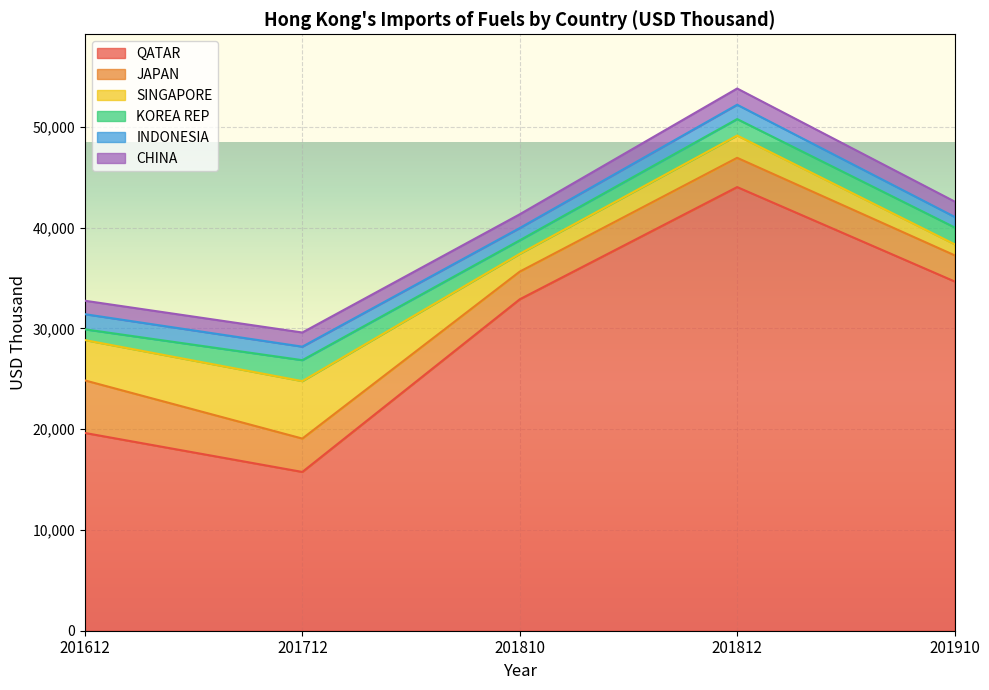

Reading left to right, list all the values displayed in this chart.

QATAR: 19623.1	15754.1	32884.9	44019.6	34656.5
JAPAN: 5213.6	3312.4	2746.9	2903.6	2596.2
SINGAPORE: 4001.3	5699.6	1763.9	2212.2	1097.2
KOREA REP: 1066.8	2079.5	1340.1	1631.2	1669.4
INDONESIA: 1502.5	1339.4	1219.5	1423.2	1047.9
CHINA: 1334.3	1405.8	1364.4	1610.4	1521.0